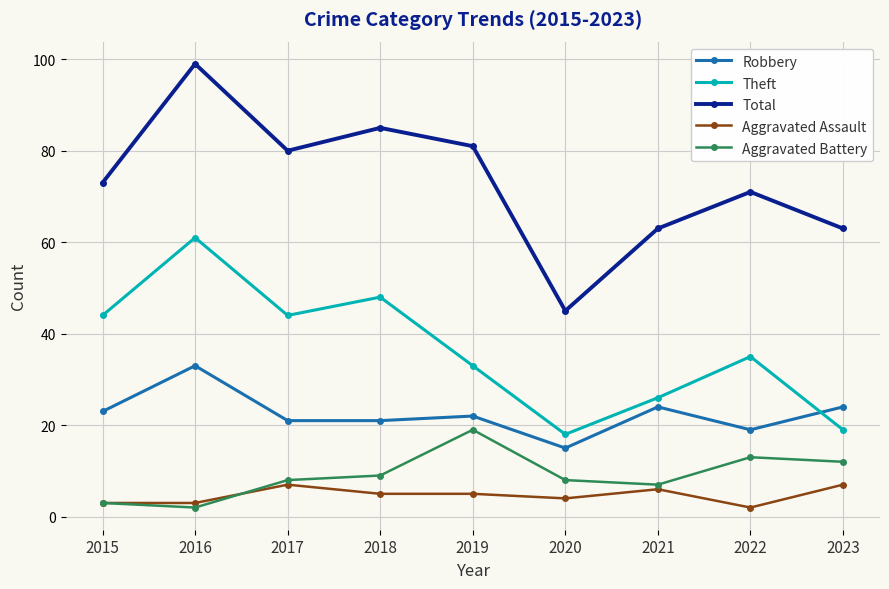

True or false: Aggravated Battery and Theft cross at least once.

False